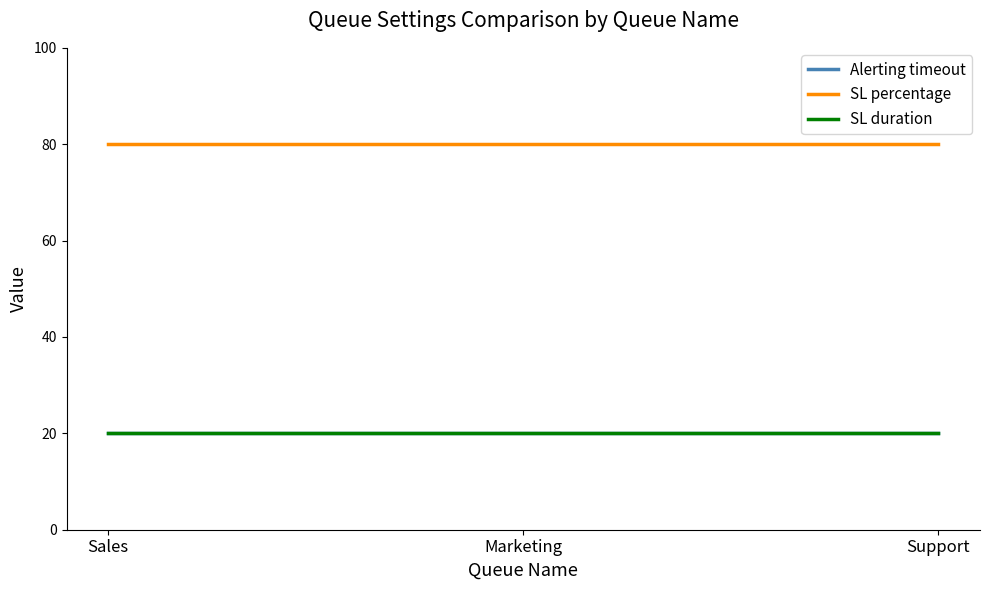

What is the label of the 3rd point from the right?

Sales